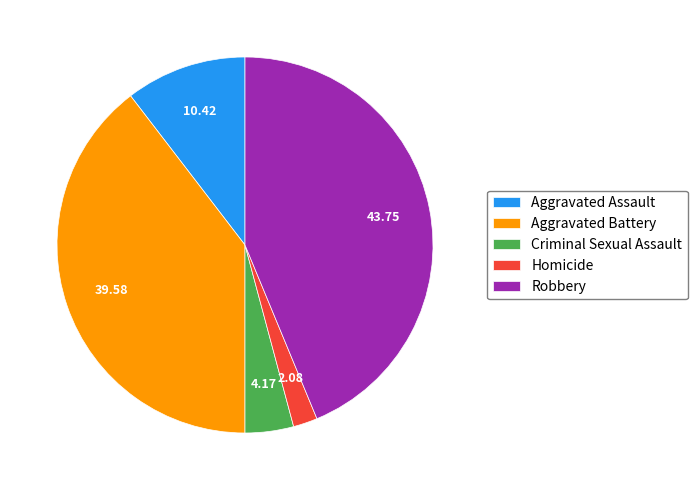

What is the smallest slice in the pie chart?

Homicide